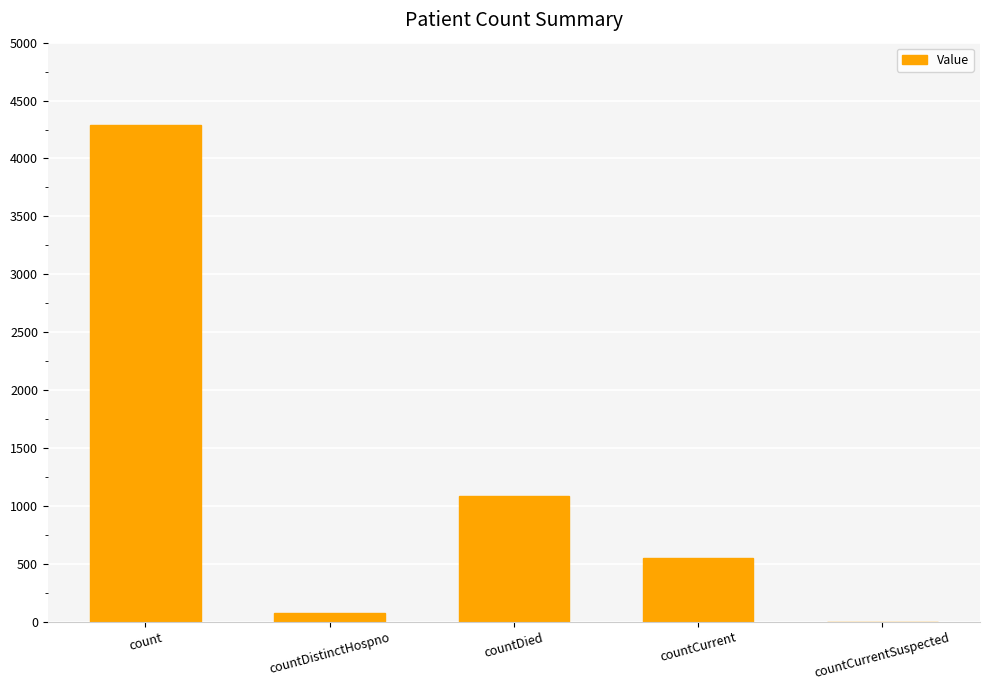

The chart shows a value of 0 at countCurrentSuspected. True or false?

True